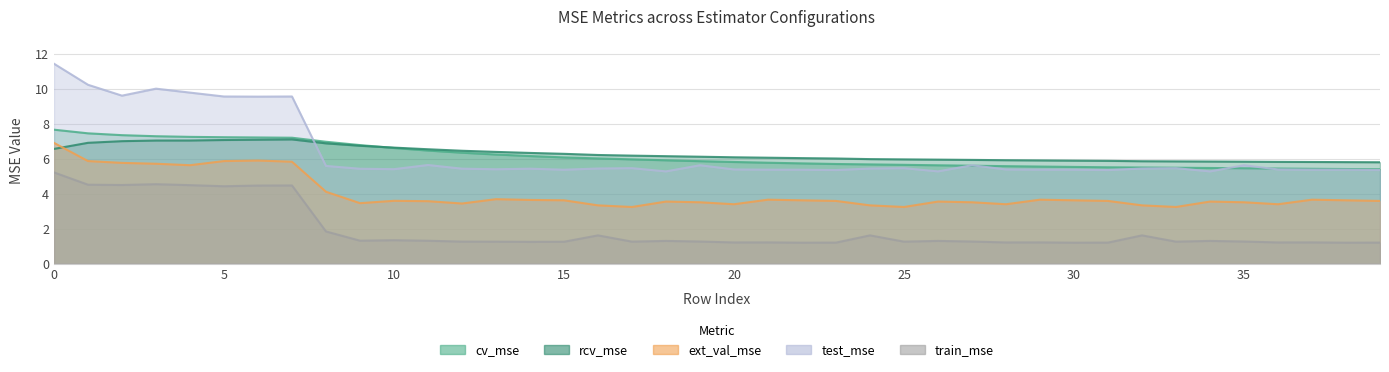

Between 38 and 33, which is larger?

33